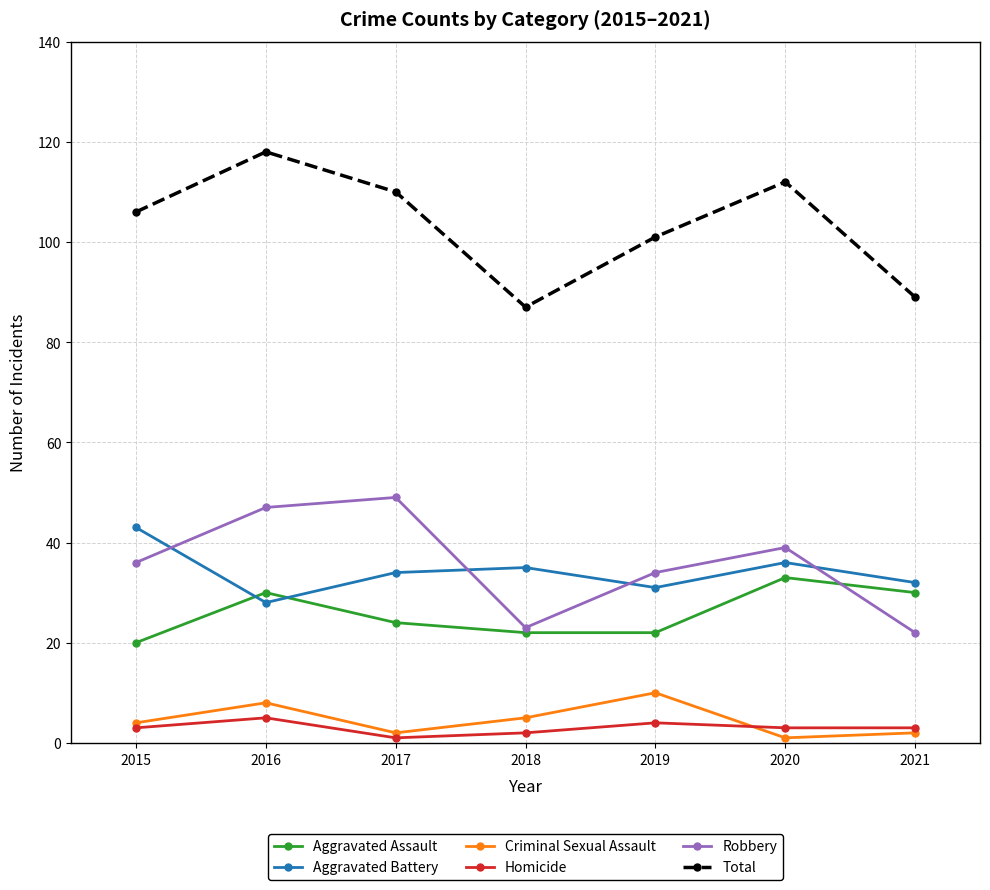

Which series changed the most between 2016 and 2021?

Total